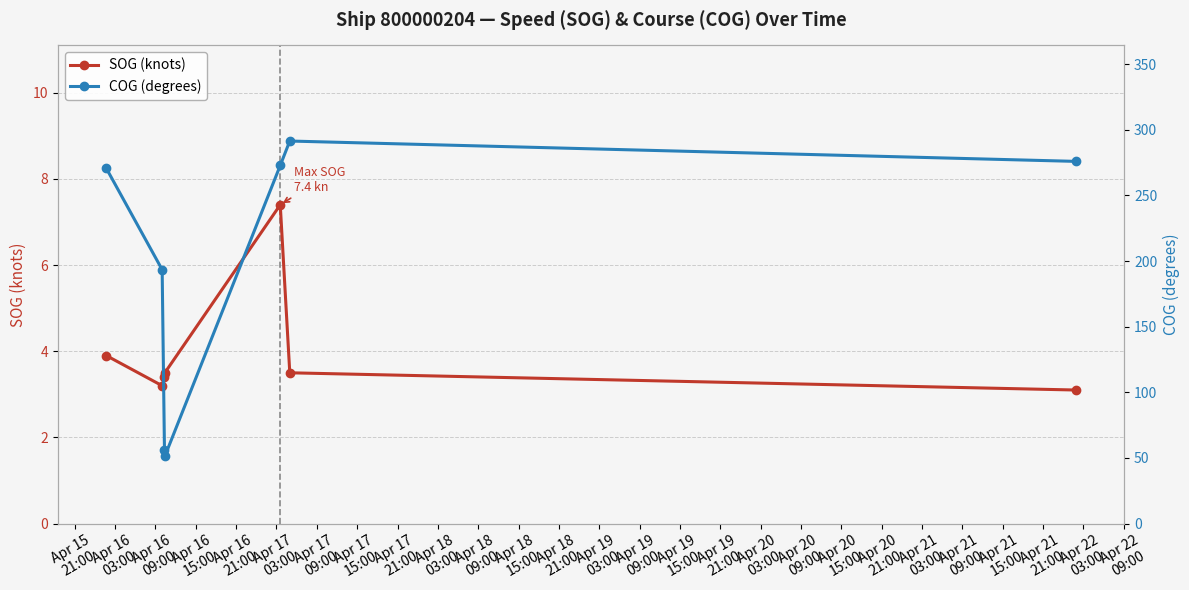

True or false: SOG (knots) and COG (degrees) cross at least once.

False